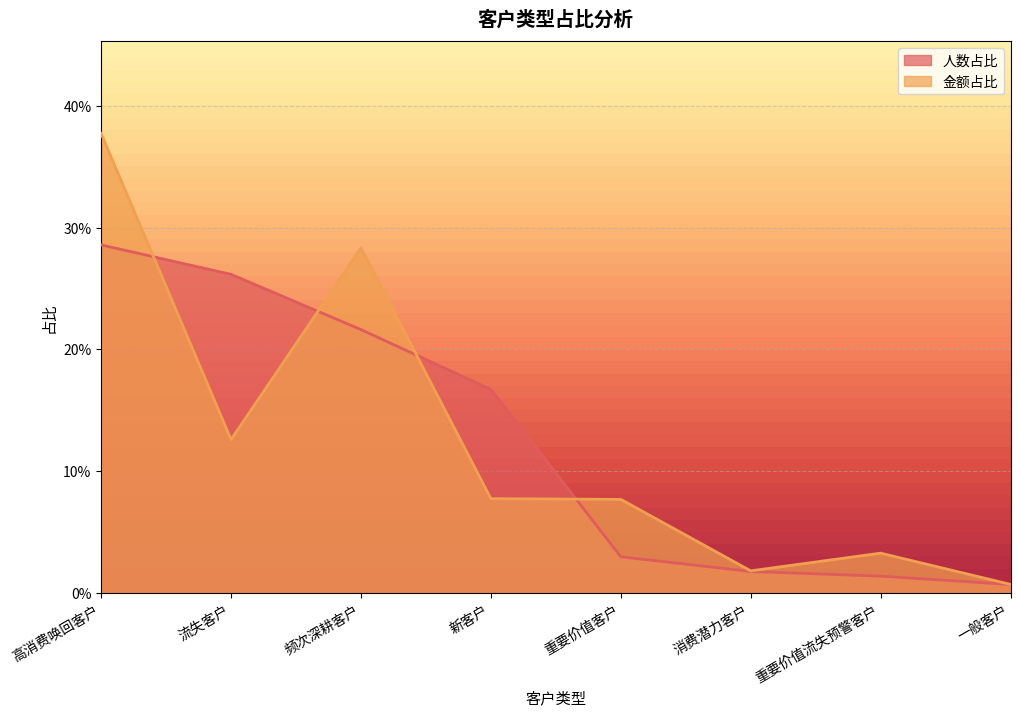

What is the difference between the 金额占比 values at 高消费唤回客户 and 重要价值流失预警客户?

0.3